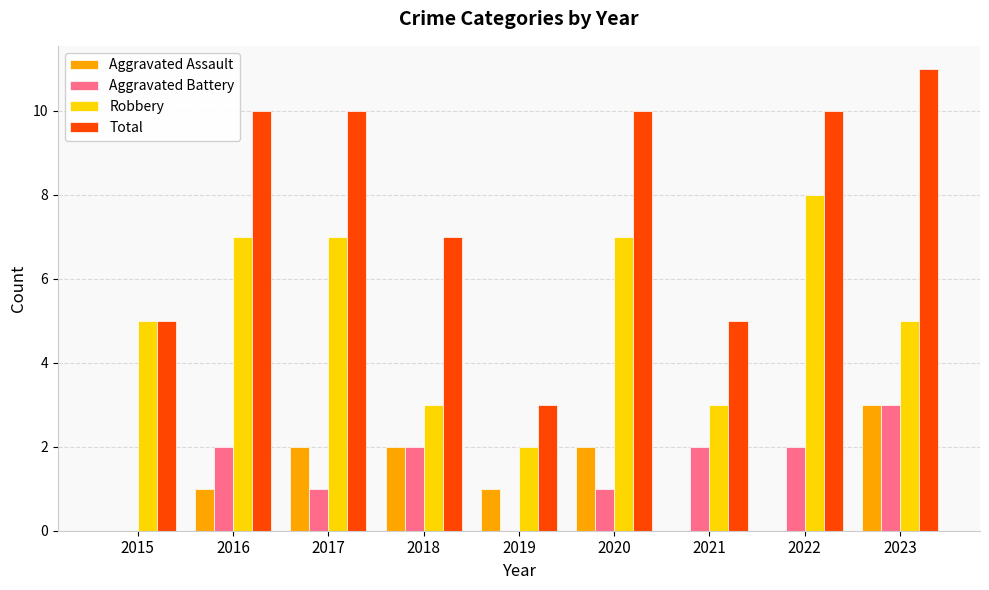

Which series has the widest spread of values?

Total